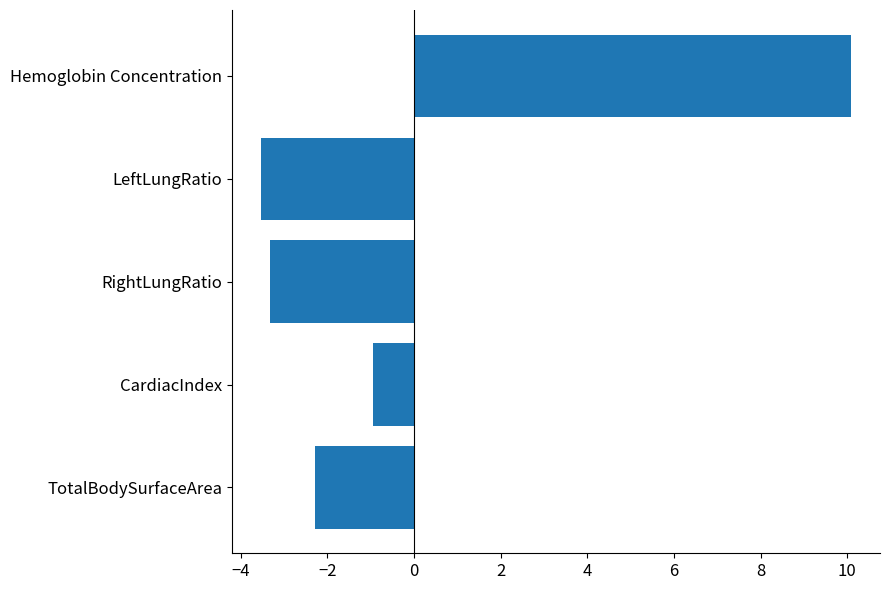

How many data points are less than -2?

3